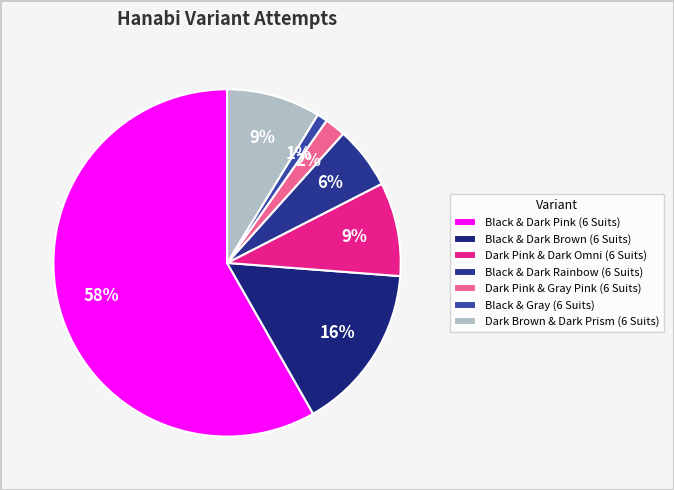

Is there a majority slice in this chart?

Yes